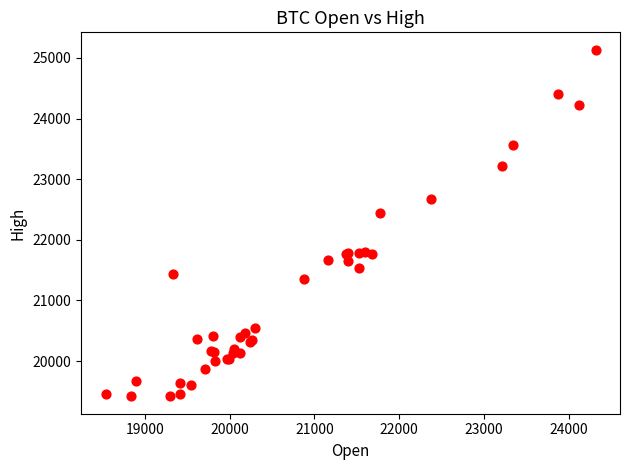

What Y value in the scatter plot is closest to 22276?

22439.2